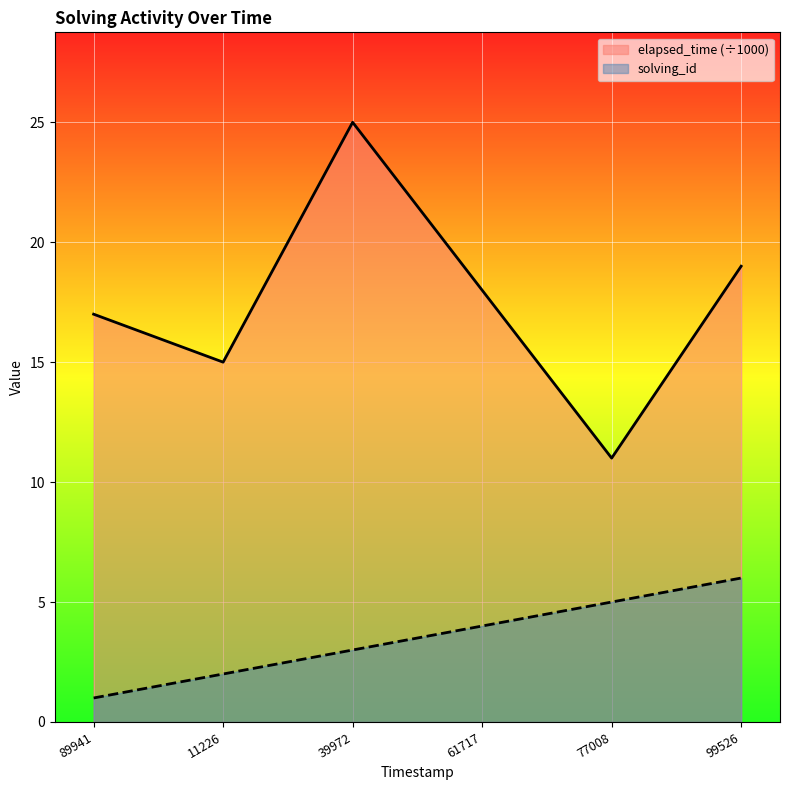

True or false: elapsed_time and solving_id cross at least once.

False